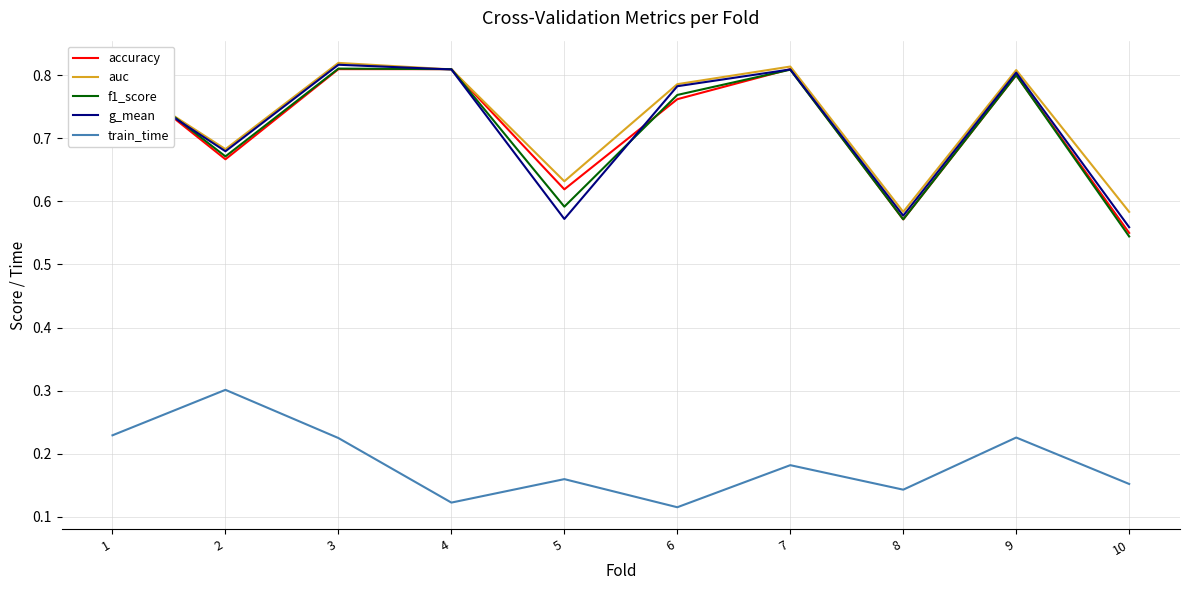

How many lines are shown in the chart?

5